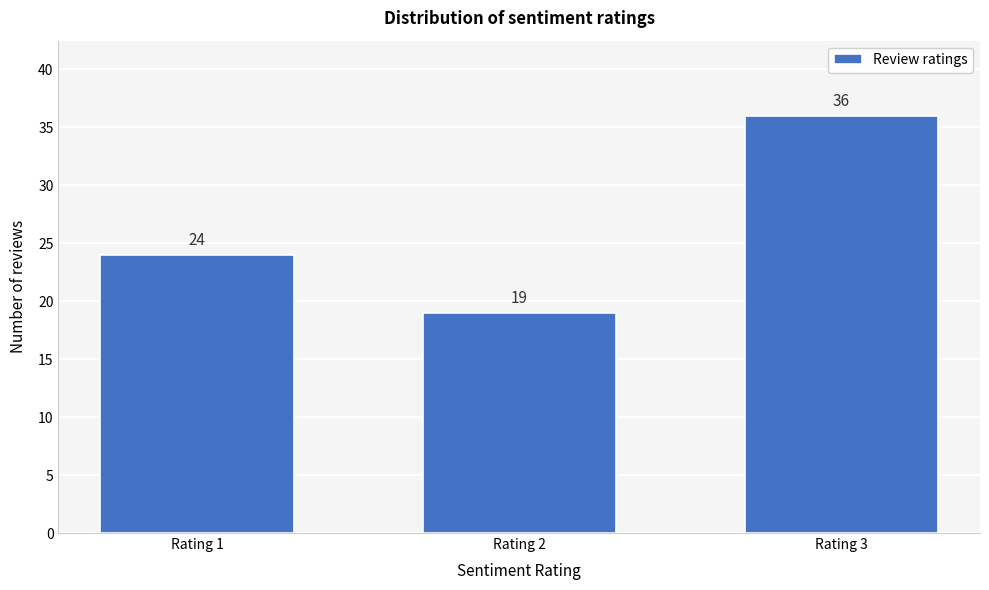

Reading left to right, transcribe all the data shown in this chart.

Rating 1=24	Rating 2=19	Rating 3=36